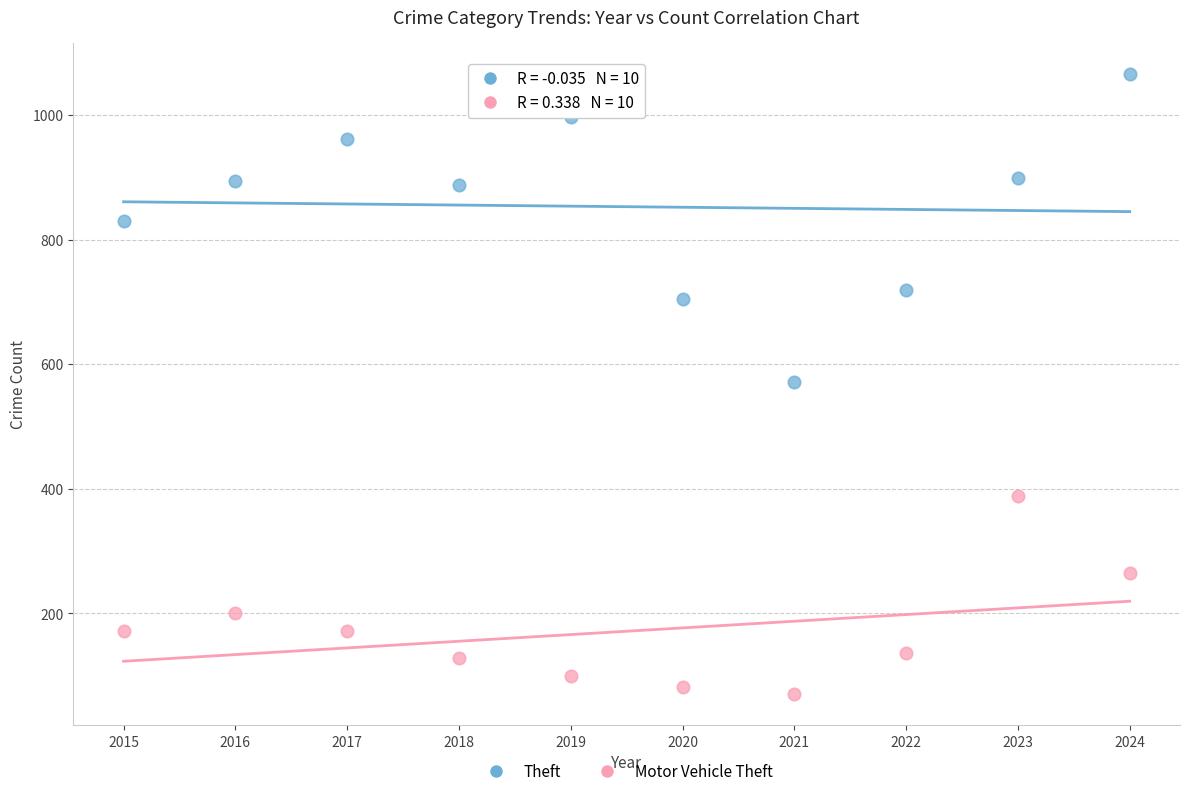

Which series reaches the maximum Y coordinate?

Theft